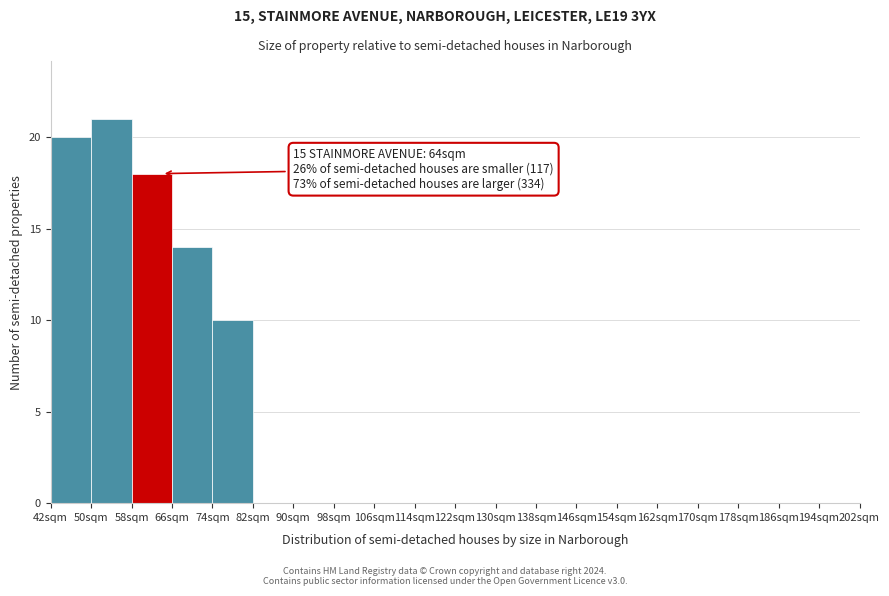

Which range on the x-axis has the tallest bar?

50 to 58